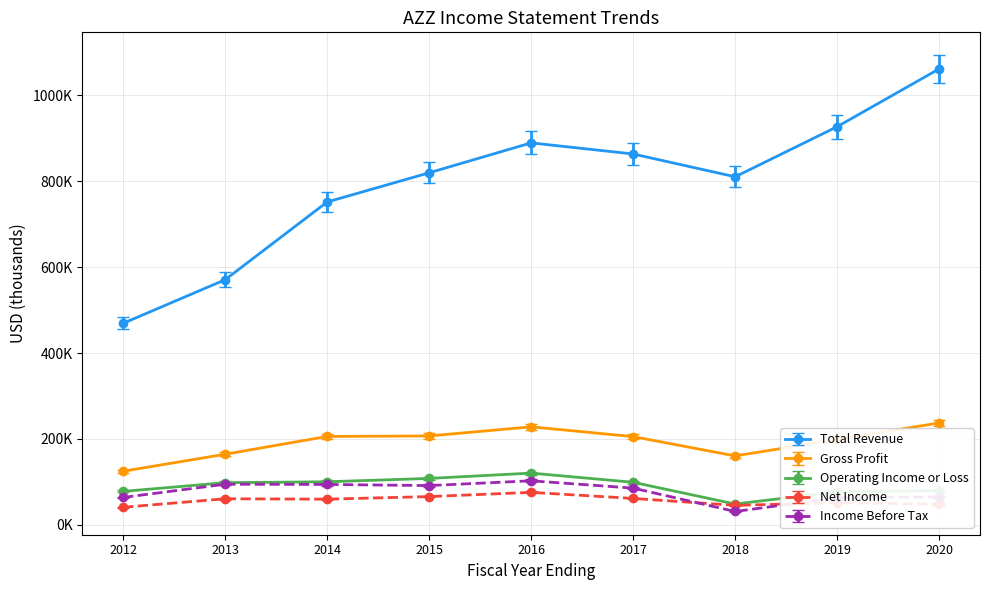

In Operating Income or Loss, how many points are lower than both neighbors (excluding endpoints)?

1